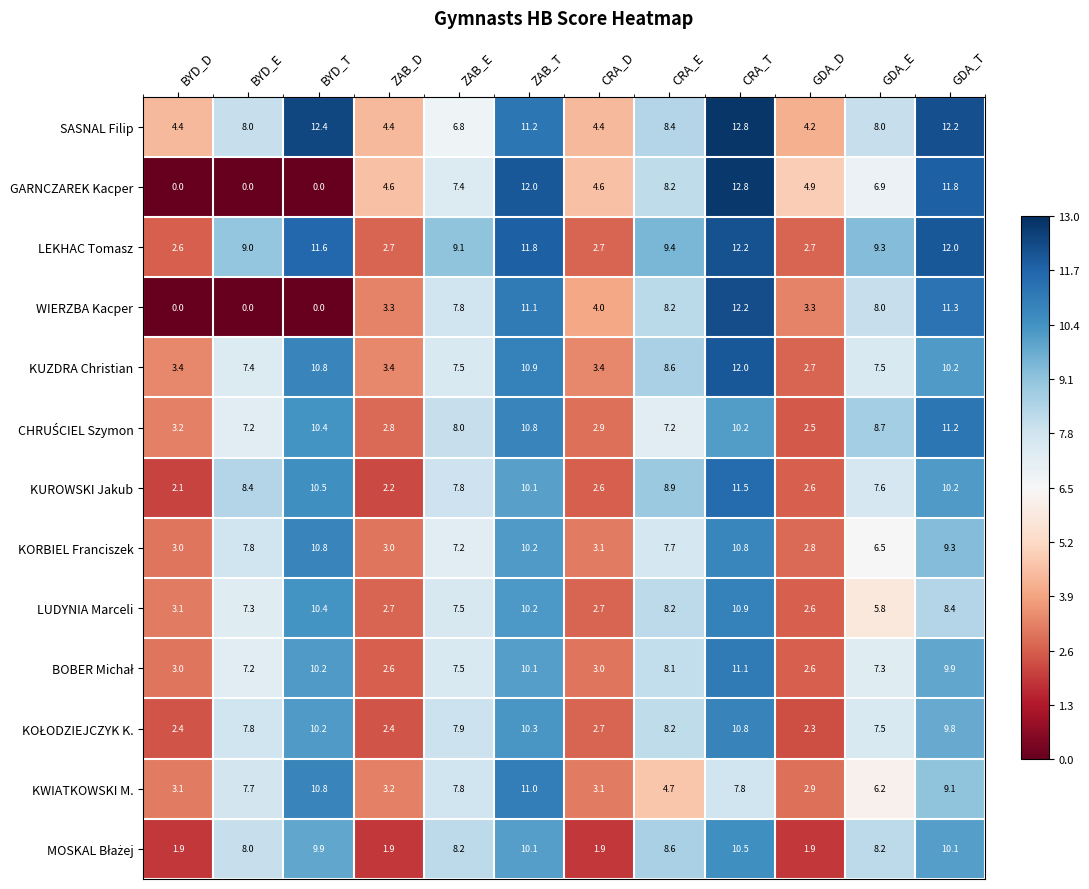

What is the lowest value of the LEKHAC Tomasz series?

2.6